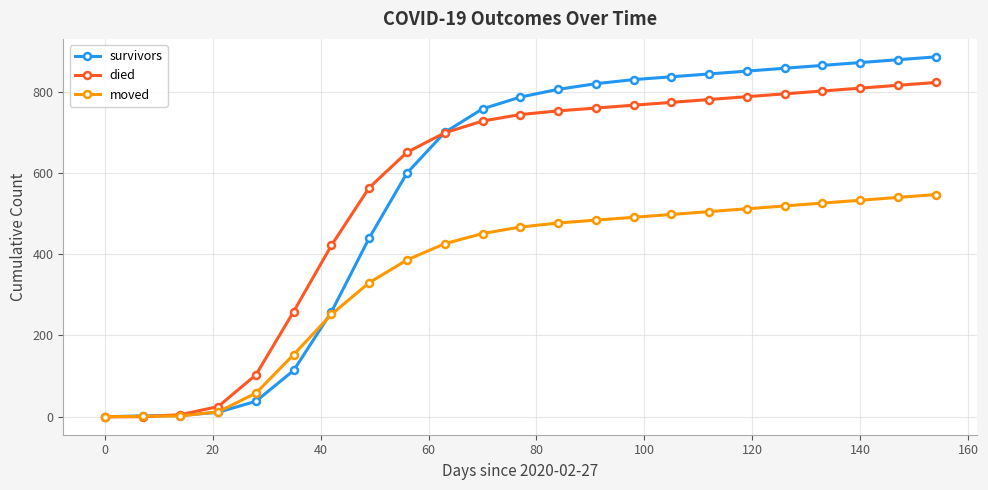

After their last crossing, which series has the higher values: died or survivors?

survivors